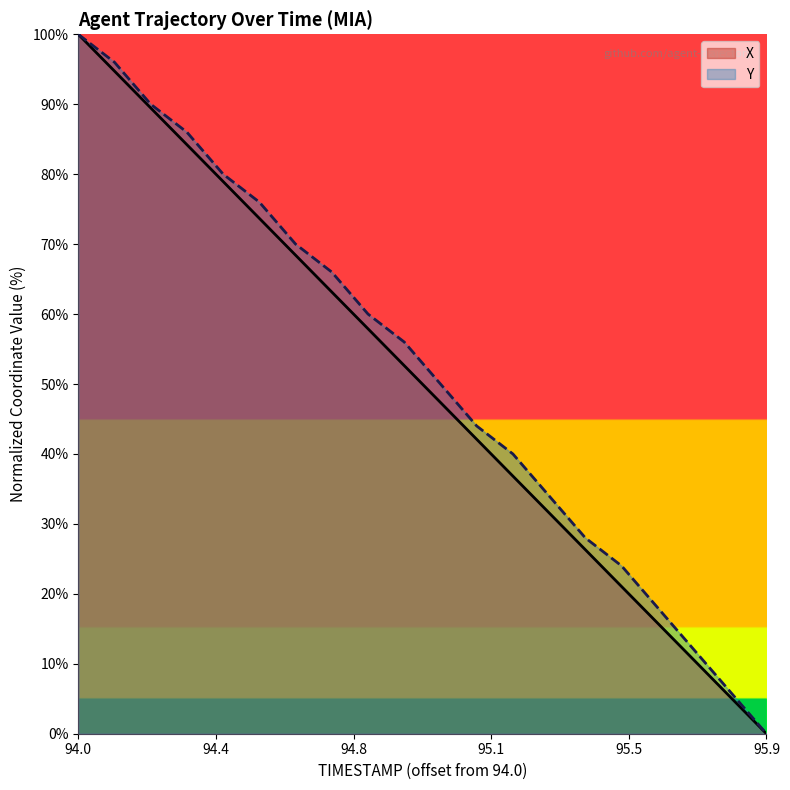

Rank the series by their average value, from lowest to highest.

X, Y